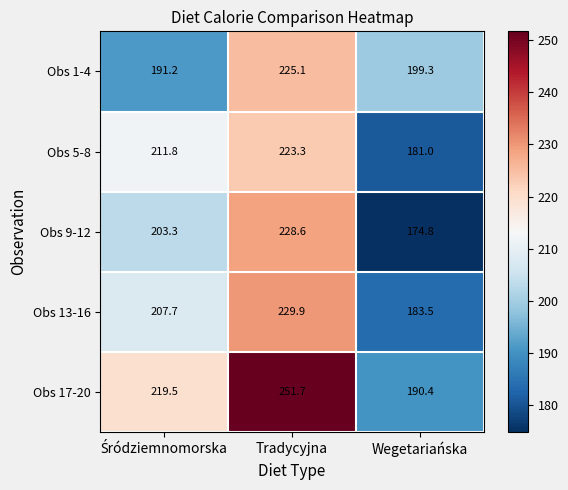

Reading right to left, transcribe all the data shown in this chart.

Obs 1-4: 199.3	225.1	191.2
Obs 5-8: 181.0	223.3	211.8
Obs 9-12: 174.8	228.6	203.3
Obs 13-16: 183.5	229.9	207.7
Obs 17-20: 190.4	251.7	219.5